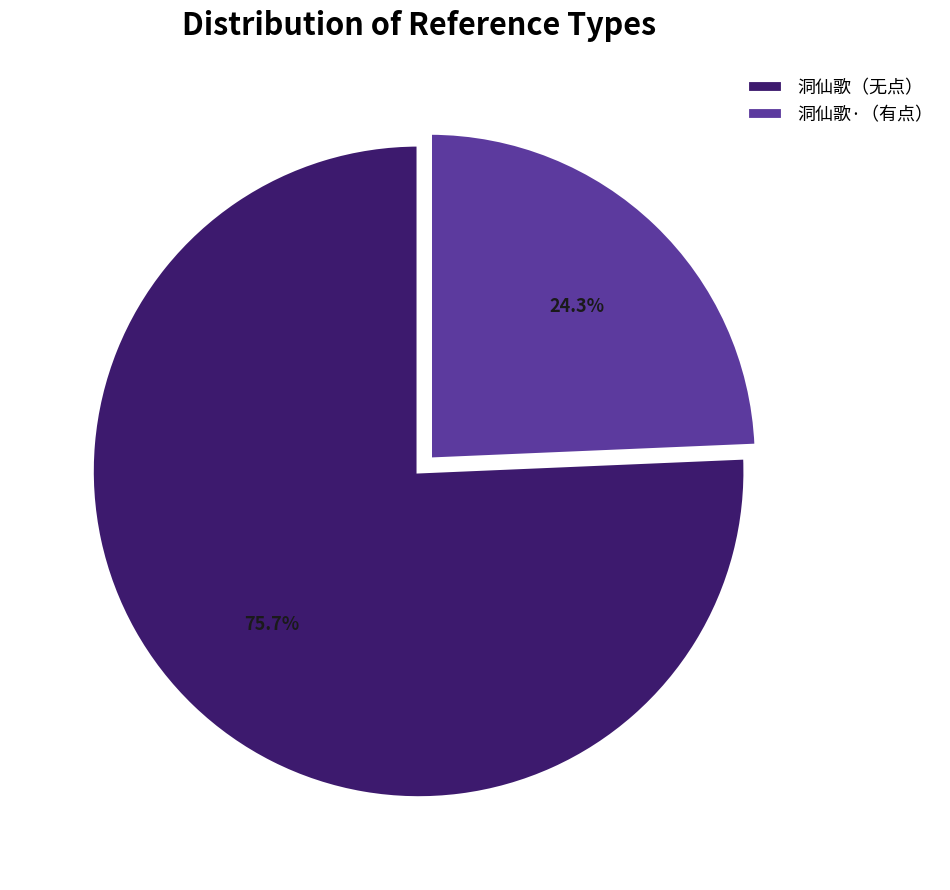

To the nearest percent, what is the difference between the largest and smallest slice percentages?

51%